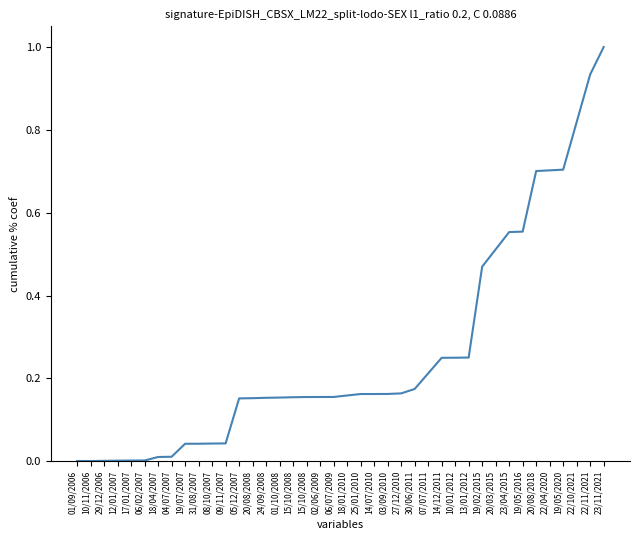

Reading left to right, what are all the values shown in this chart?

0.0	0.0	0.0	0.0	0.0	0.0	0.0	0.0	0.0	0.0	0.0	0.0	0.2	0.2	0.2	0.2	0.2	0.2	0.2	0.2	0.2	0.2	0.2	0.2	0.2	0.2	0.2	0.2	0.2	0.3	0.5	0.5	0.6	0.6	0.7	0.7	0.7	0.8	0.9	1.0